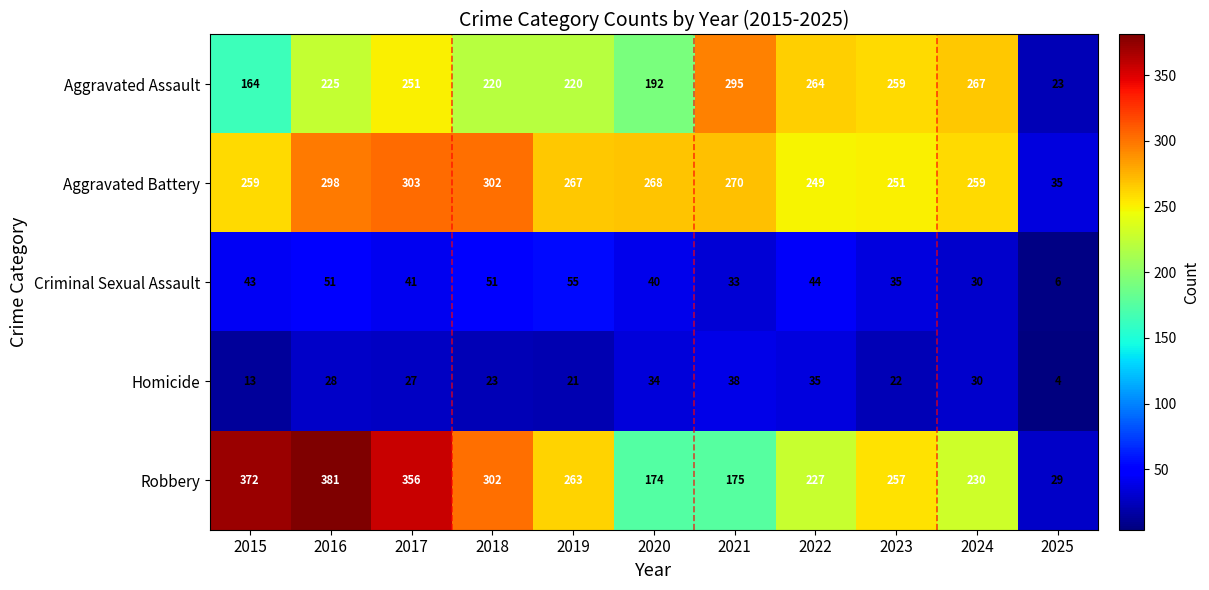

Which series has the widest spread of values?

Robbery